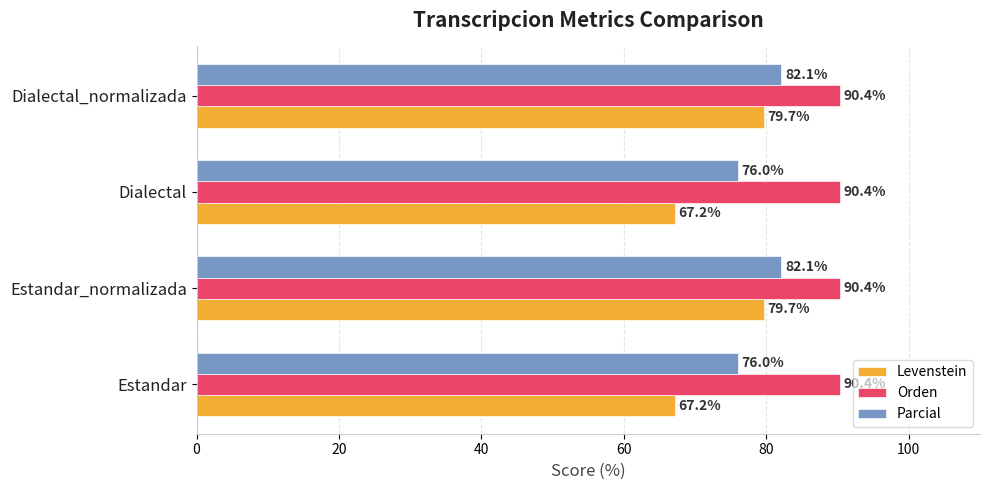

What is the minimum value for Levenstein?

67.2